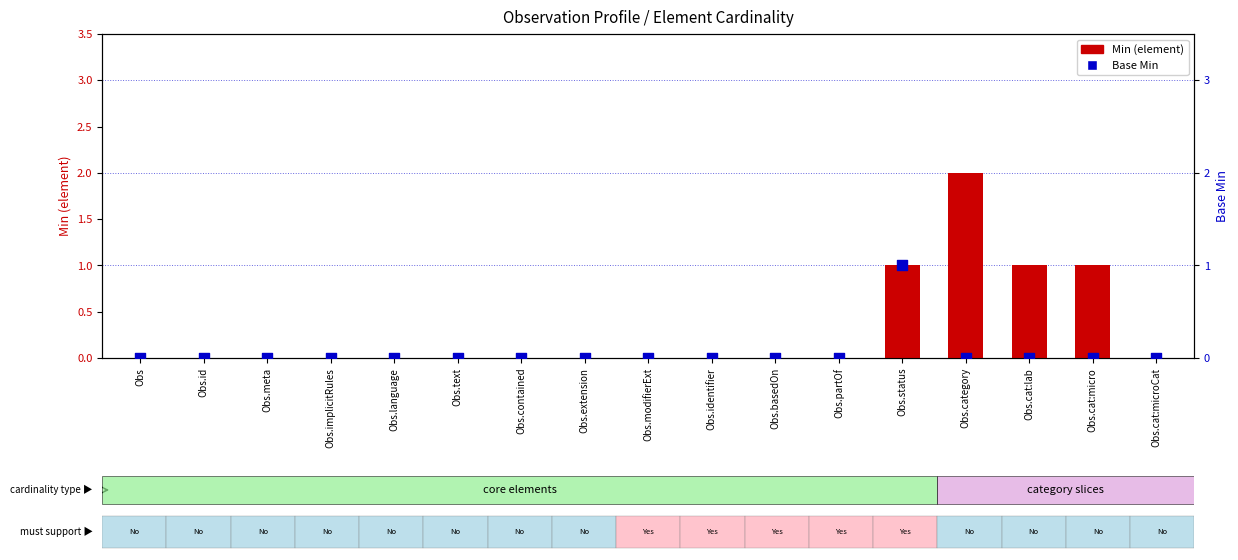

At how many categories does at least one series exceed 1?

1